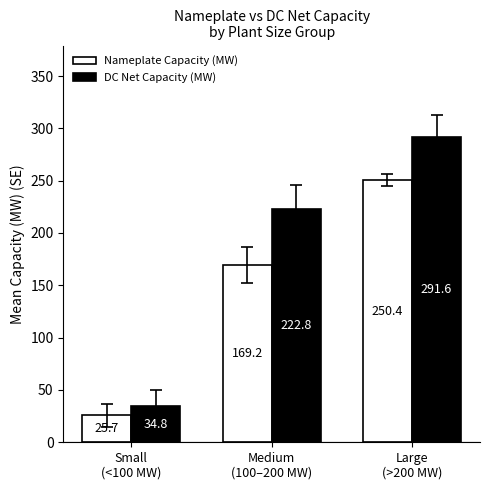

Reading right to left, what are all the values shown in this chart?

Nameplate Capacity (MW): 250.4	169.2	25.7
DC Net Capacity (MW): 291.6	222.8	34.8